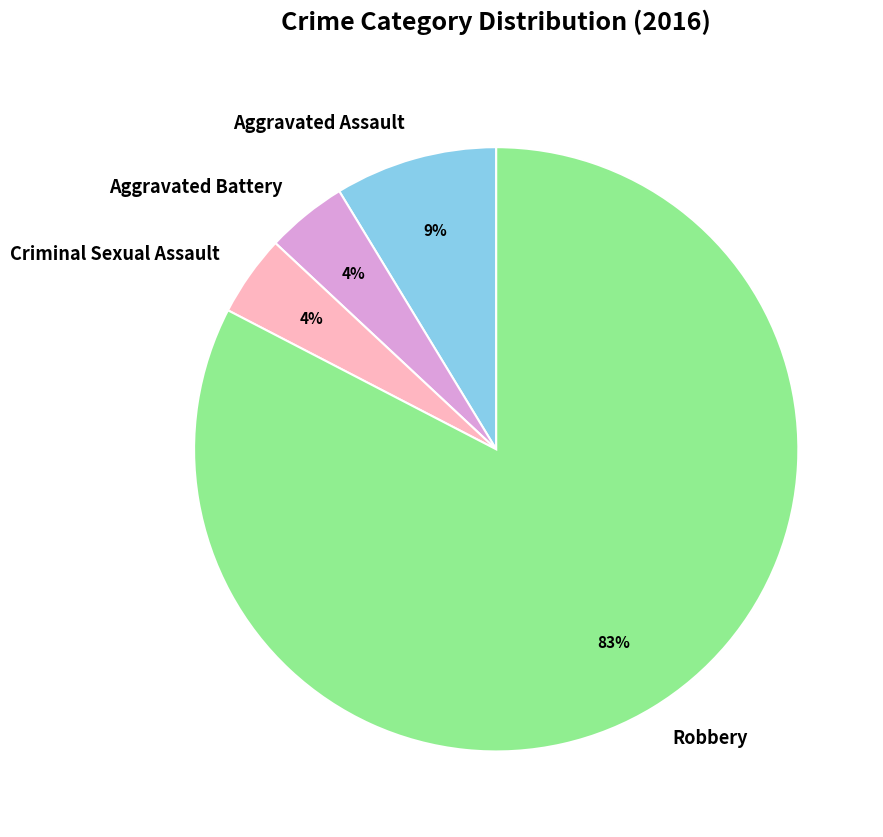

Is it true that Aggravated Battery is 4% of the pie?

True